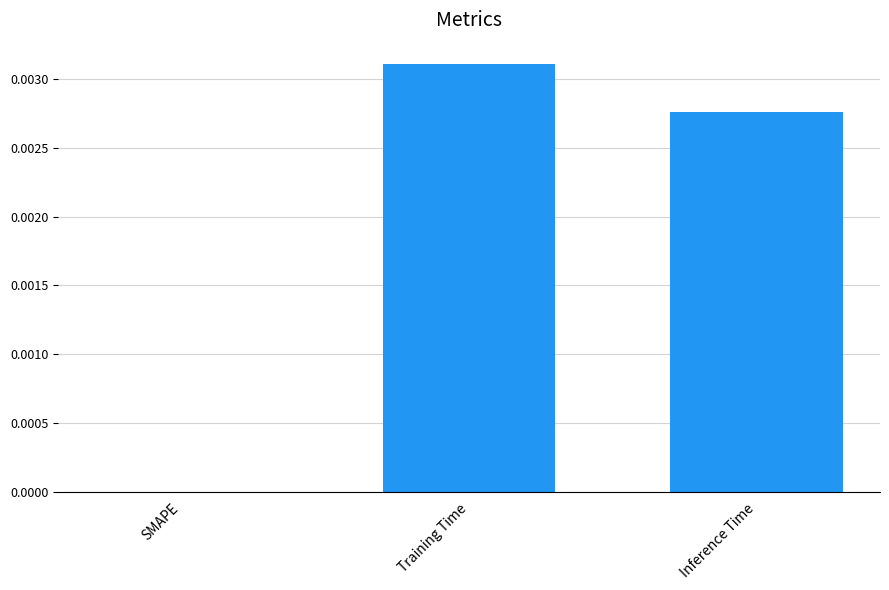

Does the chart contain stacked bars?

No